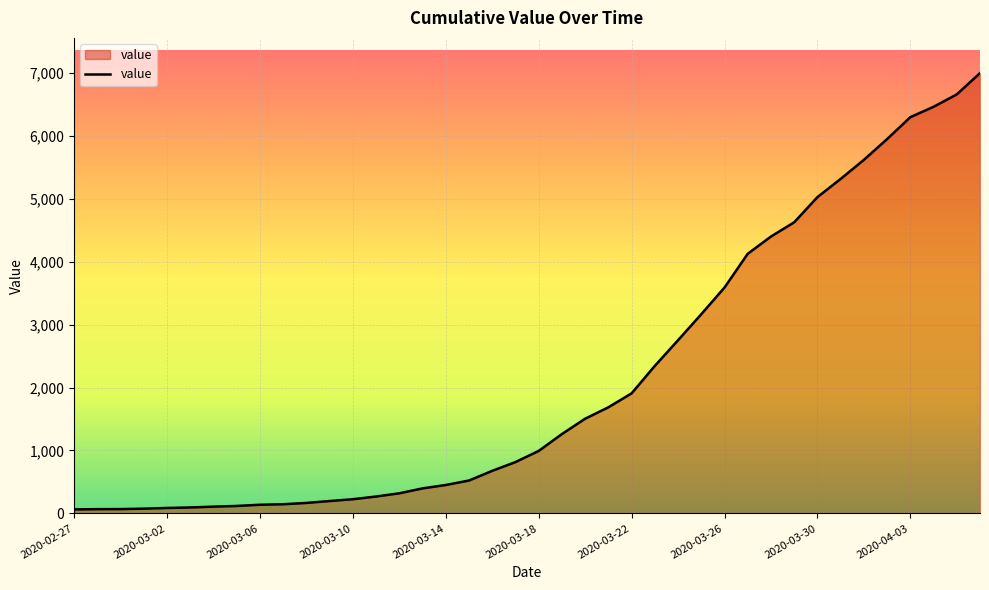

What is the maximum value shown in the chart?

6995